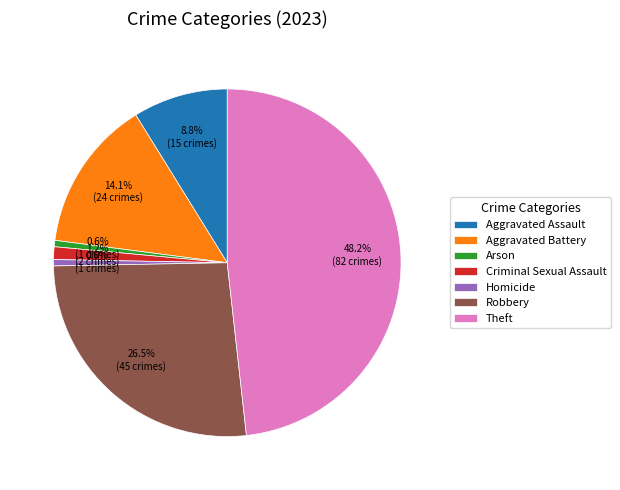

Does Homicide represent more than half of the total?

No